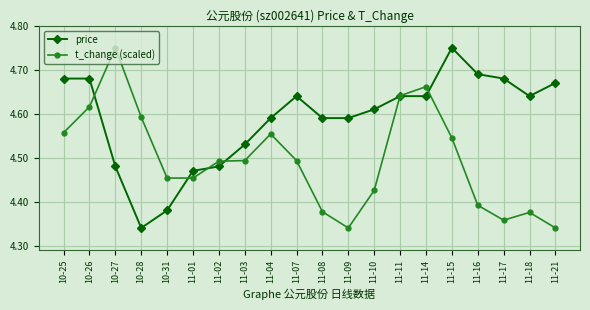

What is the label of the 7th point from the right?

11-11